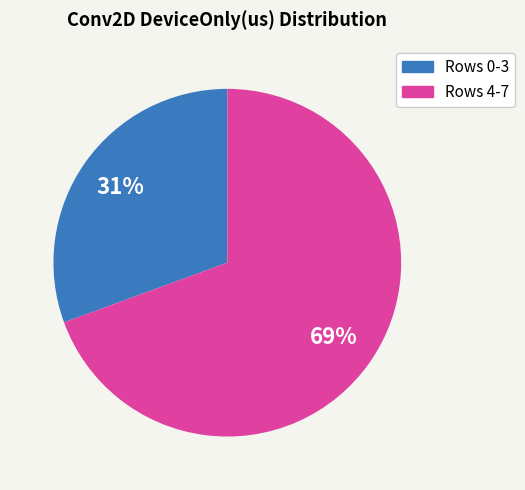

To the nearest percent, what is the average slice percentage?

50%